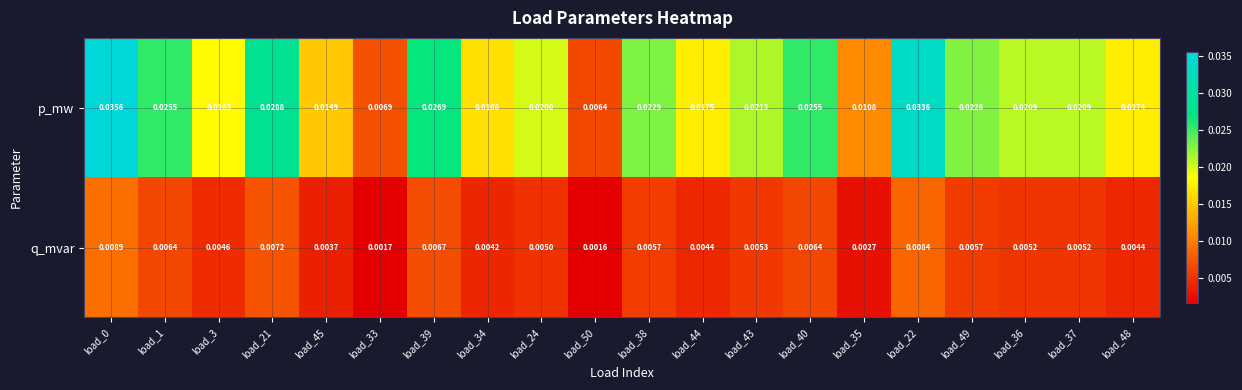

Rank the series at load_24 from highest to lowest value.

p_mw, q_mvar